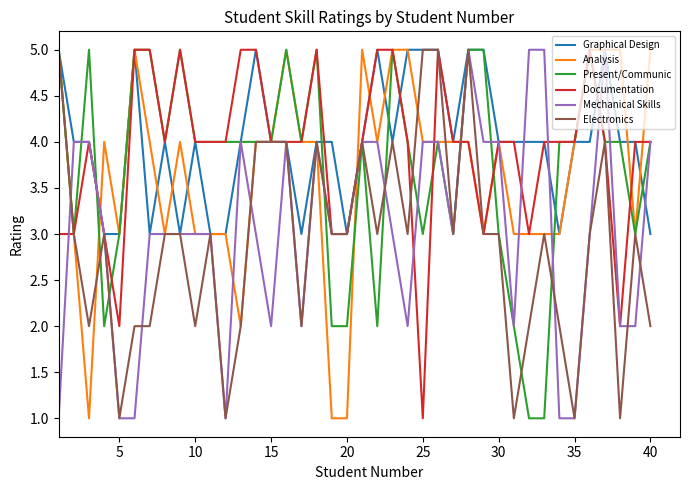

How many lines are shown in the chart?

6